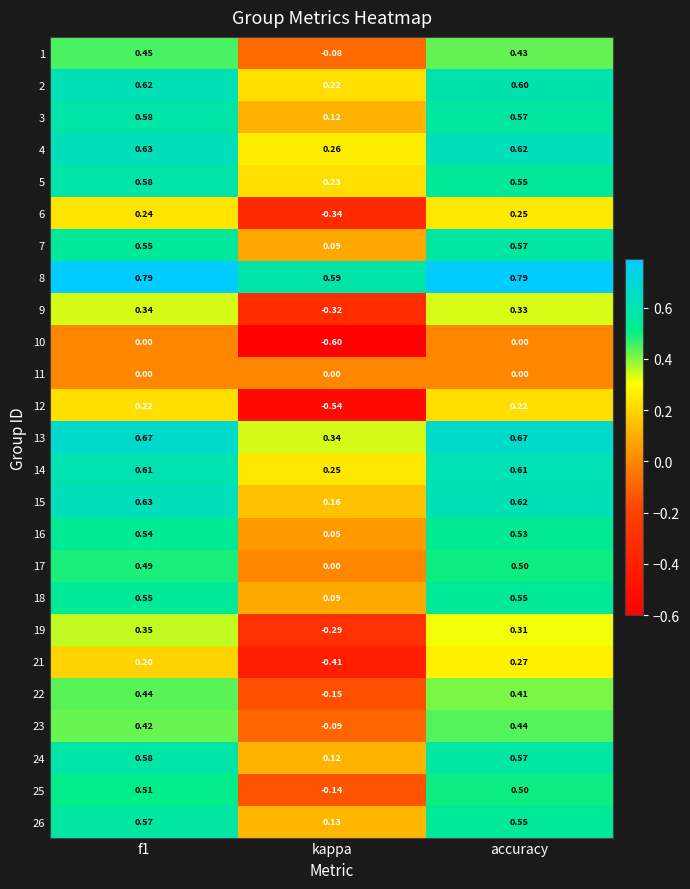

What is the total value across all series at f1?

11.6